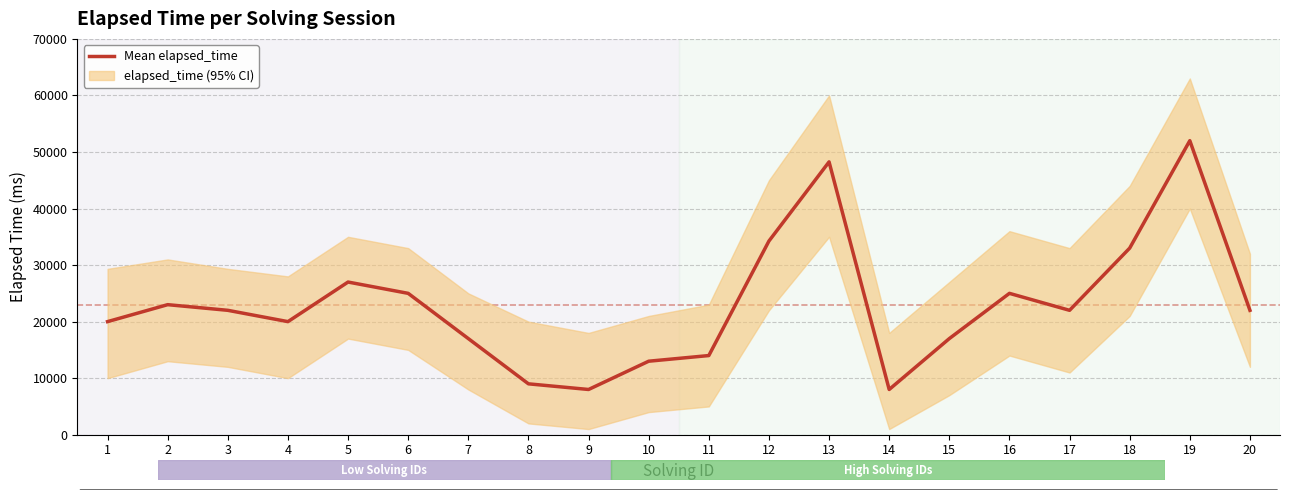

How many interior local valleys (lower than both neighbors) does the data have?

4